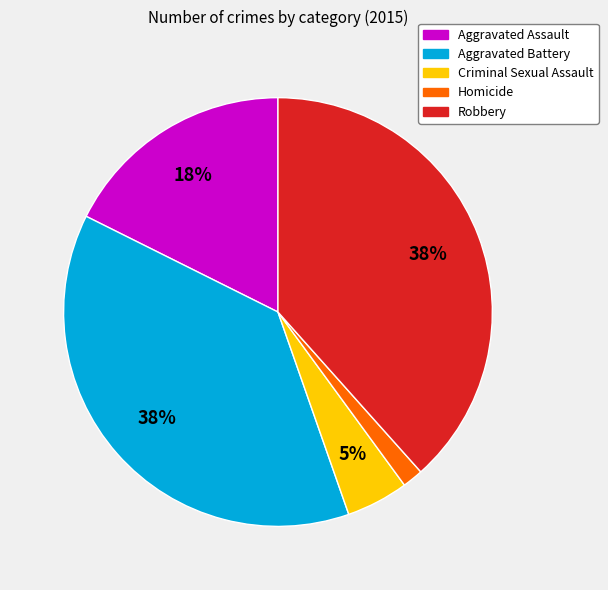

What is the ratio of the value at Aggravated Assault to the value at Robbery?

0.5